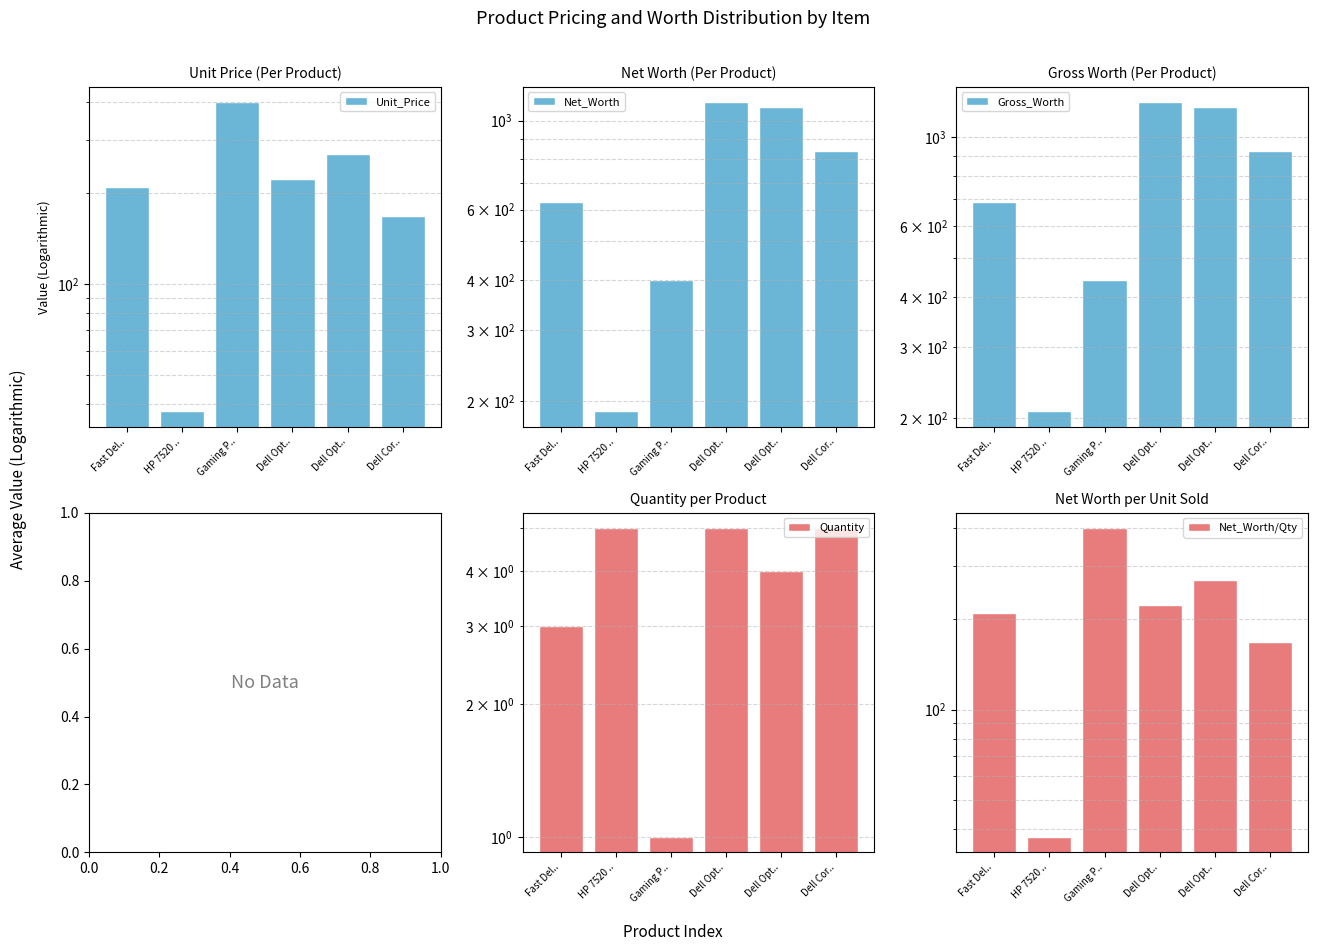

Rank the series by their maximum value, from highest to lowest.

Gross_Worth, Net_Worth, Unit_Price, Net_Worth/Qty, Quantity